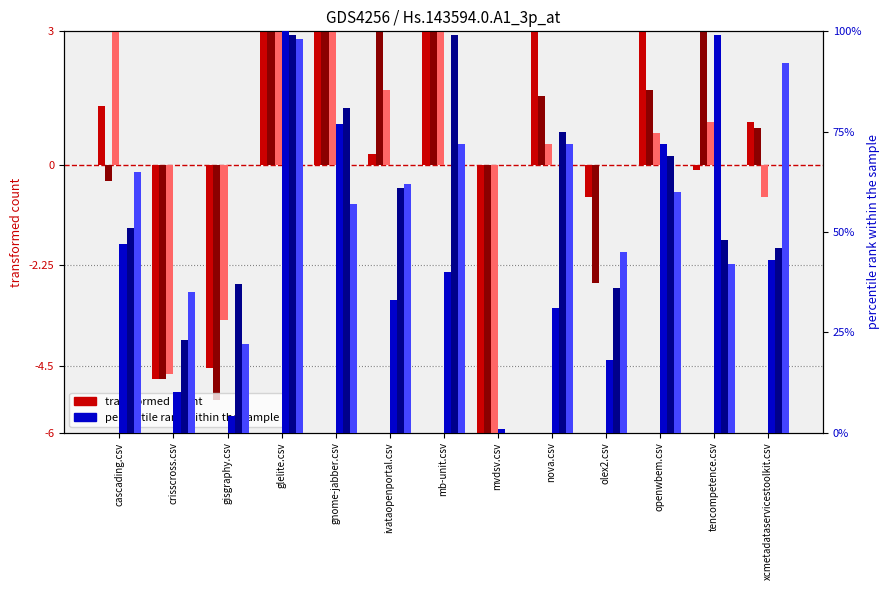

What is the sum of all xcmetadataservicestoolkit.csv values?

722.0